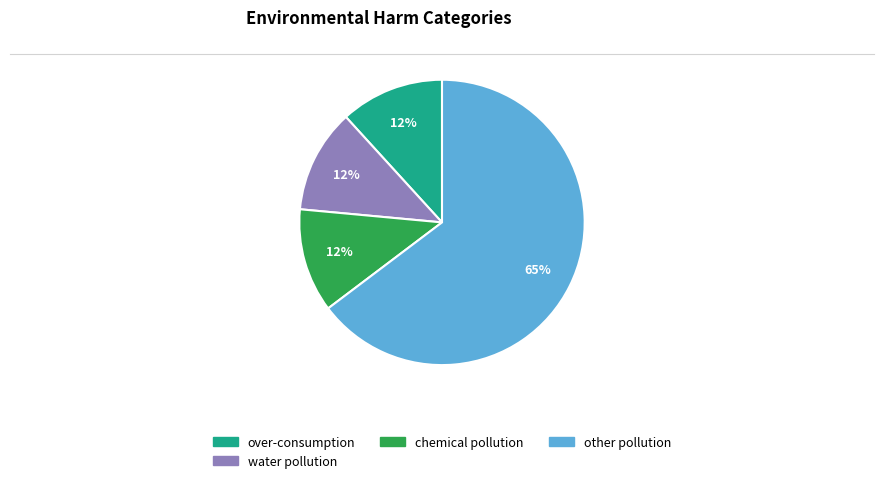

How many segments does this pie chart have?

4